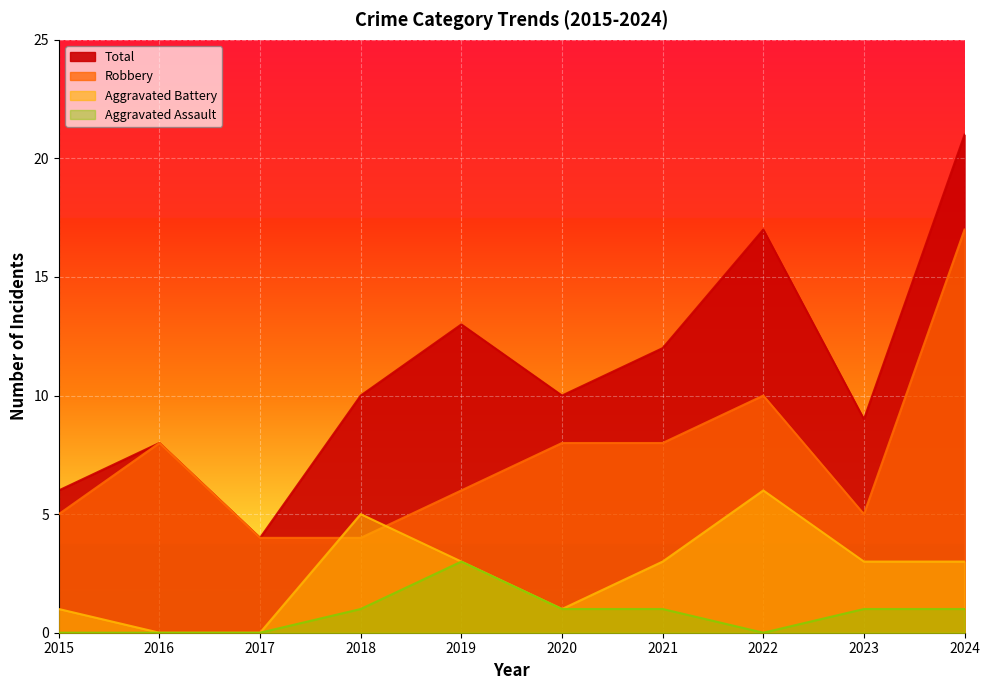

True or false: Robbery and Aggravated Battery intersect in this chart.

True